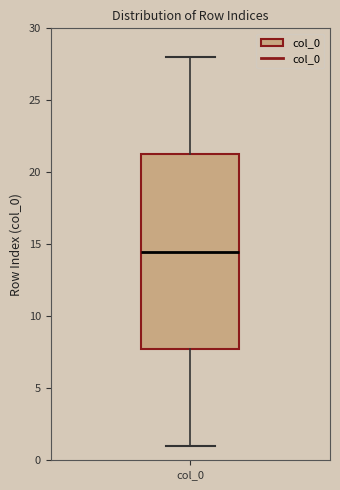

Transcribe this box plot: give where the median line is, the range the box spans, and where the two whiskers end, as read against the y-axis. The values are not printed on the chart, so give them approximately, as read against the axis.

median 14.5, box 8.0 to 21.5, whiskers 1.0 to 28.0